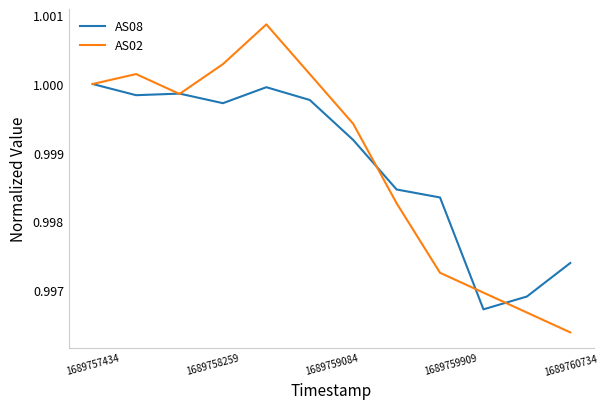

Rank the series by their maximum value, from highest to lowest.

AS02, AS08